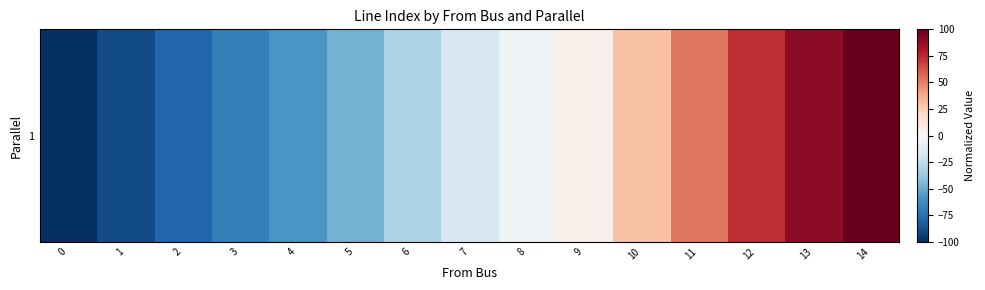

How many data points are less than -15?

8